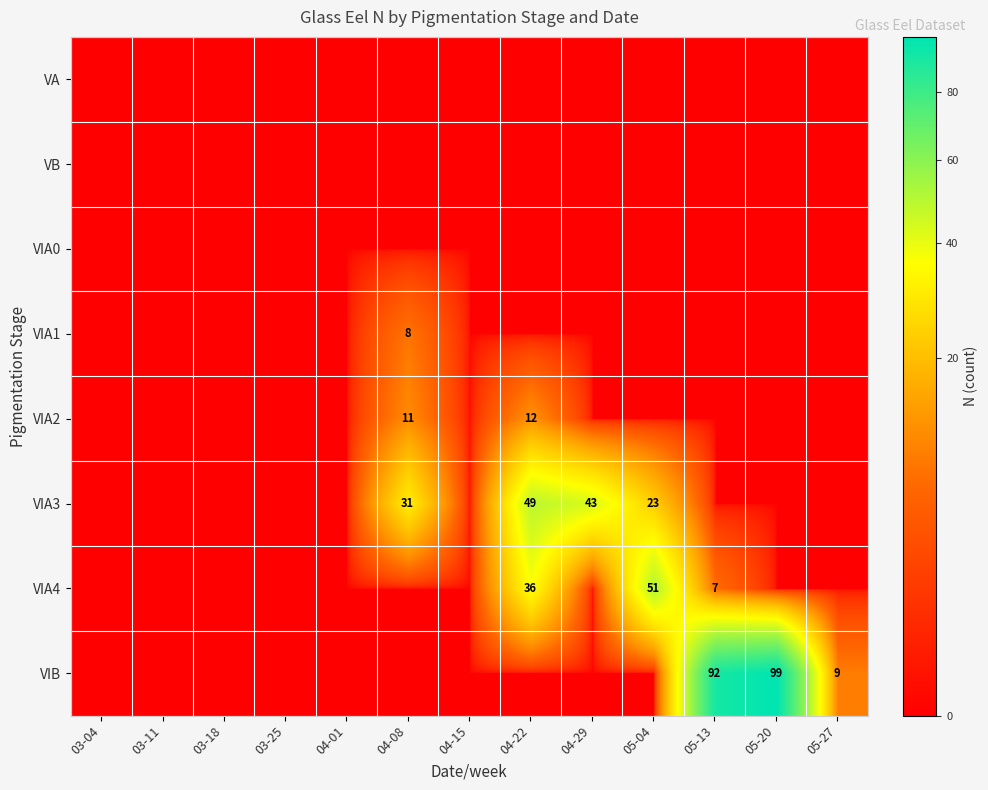

True or false: VIA4 has a value of 33 at 05-04.

False